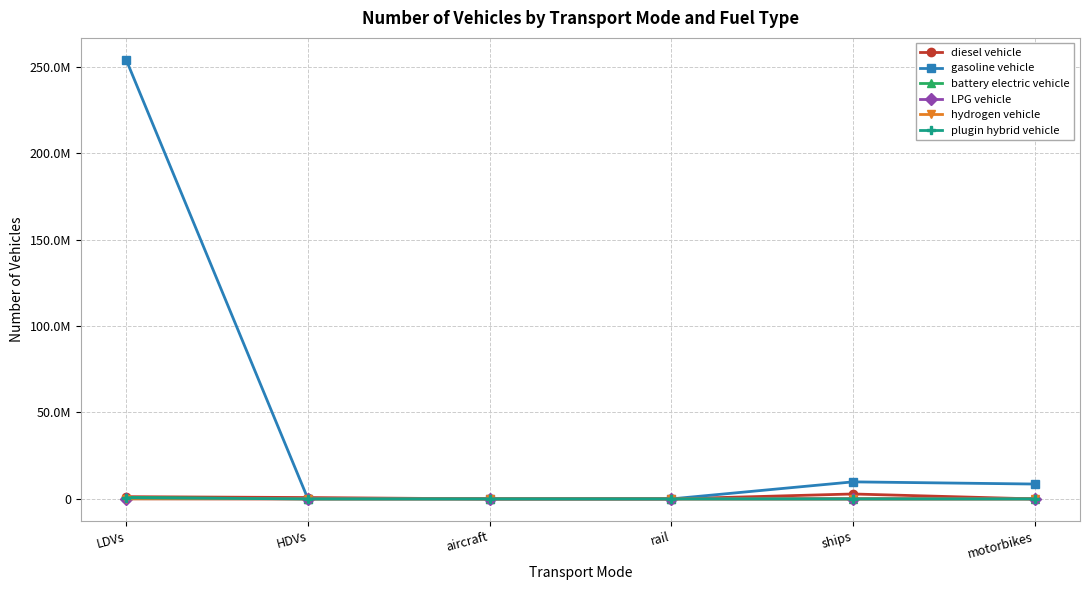

Which series has the largest range (max minus min)?

gasoline vehicle